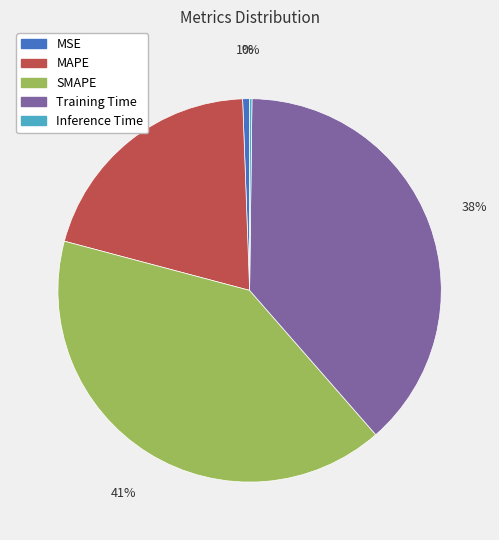

What percentage is the MSE slice, to the nearest percent?

1%